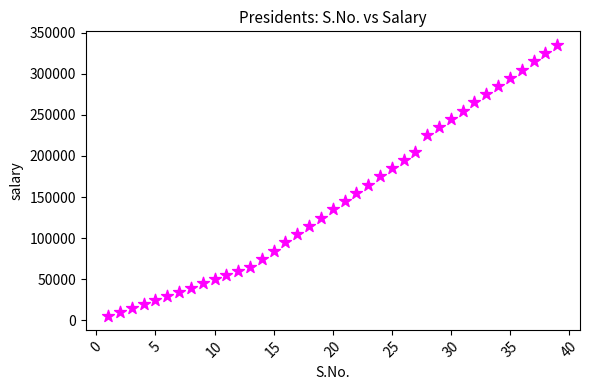

What is the range of X values (max minus min)?

38